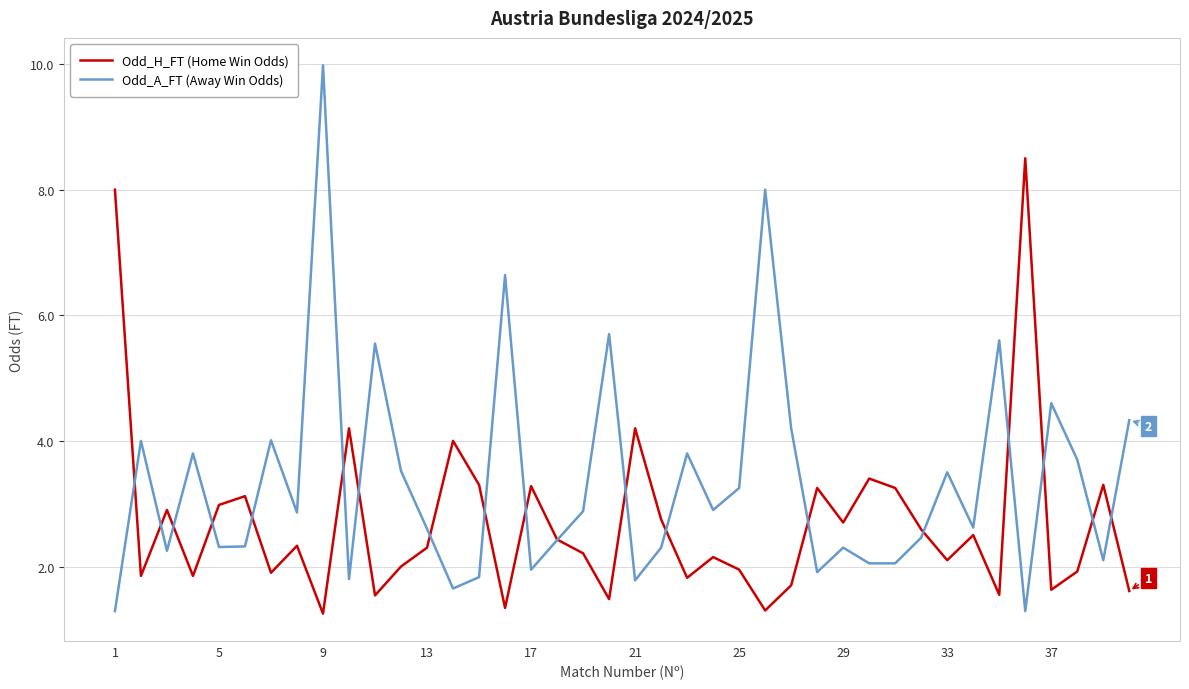

List the series in order of their peak value, highest first.

Odd_A_FT (Away Win Odds), Odd_H_FT (Home Win Odds)